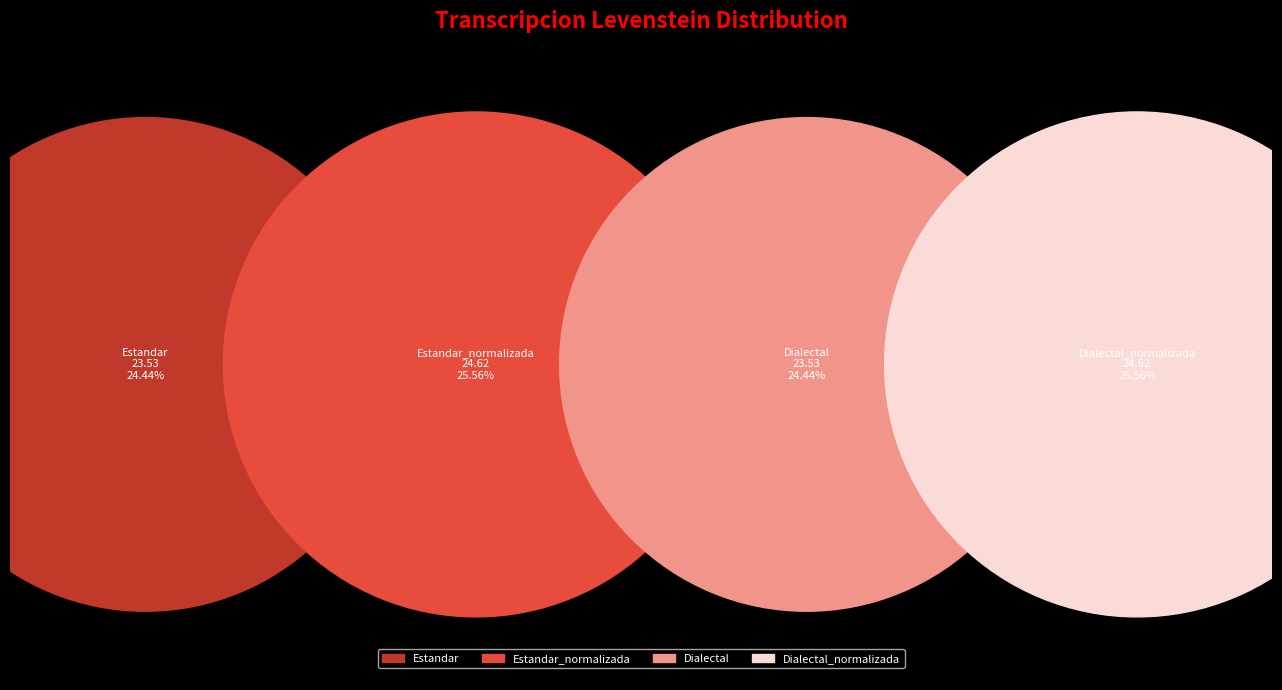

What is the ratio of the value at Dialectal to the value at Estandar_normalizada?

1.0